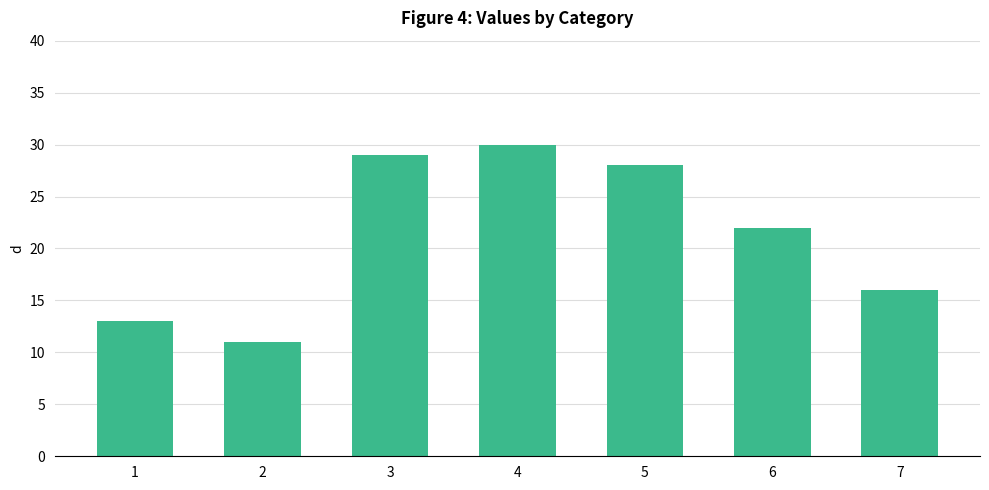

How many categories are shown in the chart?

7